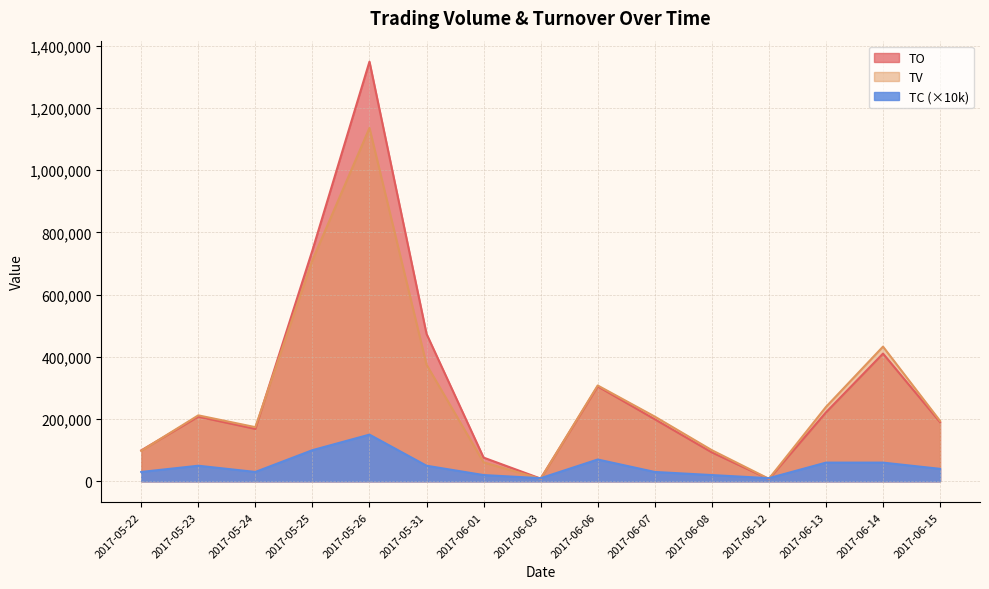

What position from the right is 2017-05-31?

10